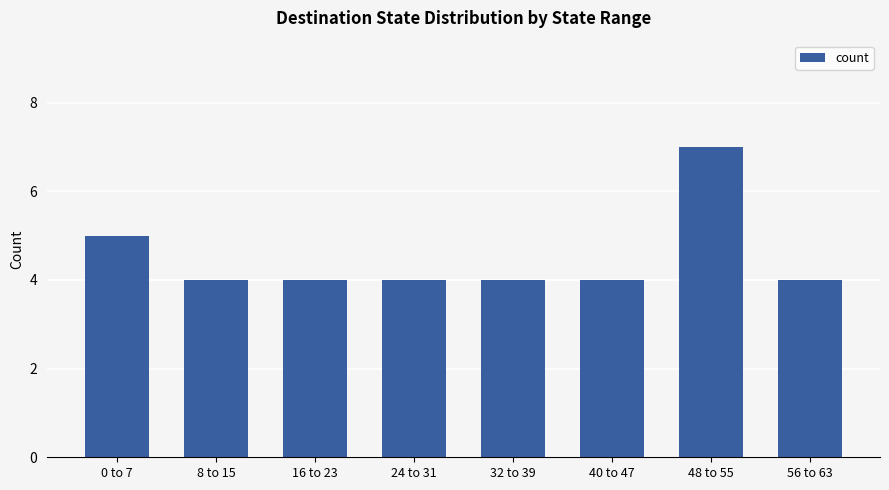

What is the label of the 8th bar from the right?

0 to 7